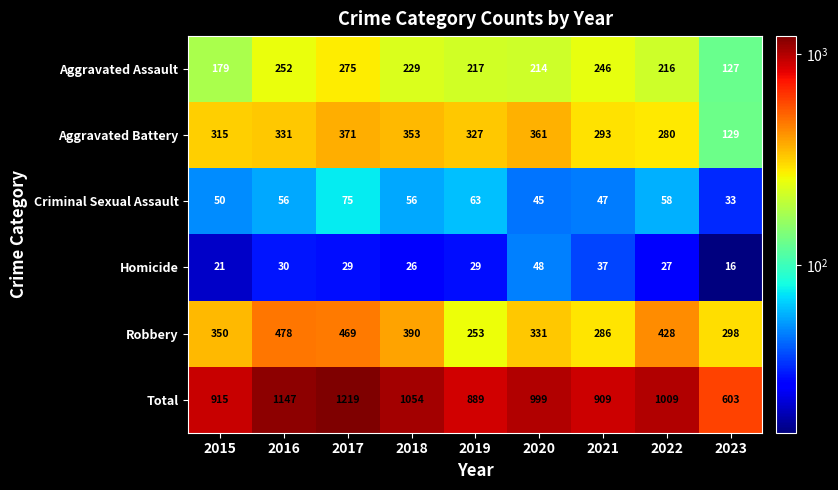

How many distinct data groups are displayed?

6